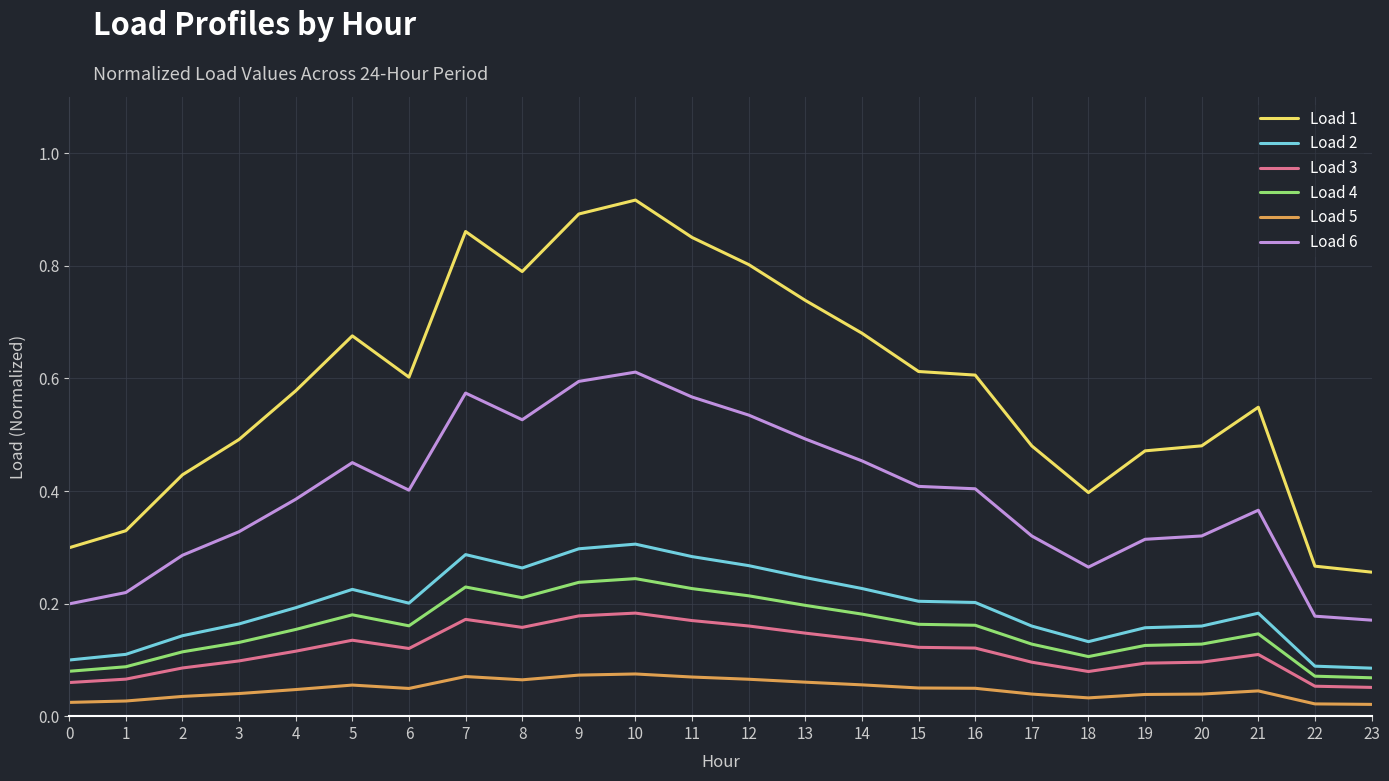

True or false: Load 3 and Load 4 intersect in this chart.

False